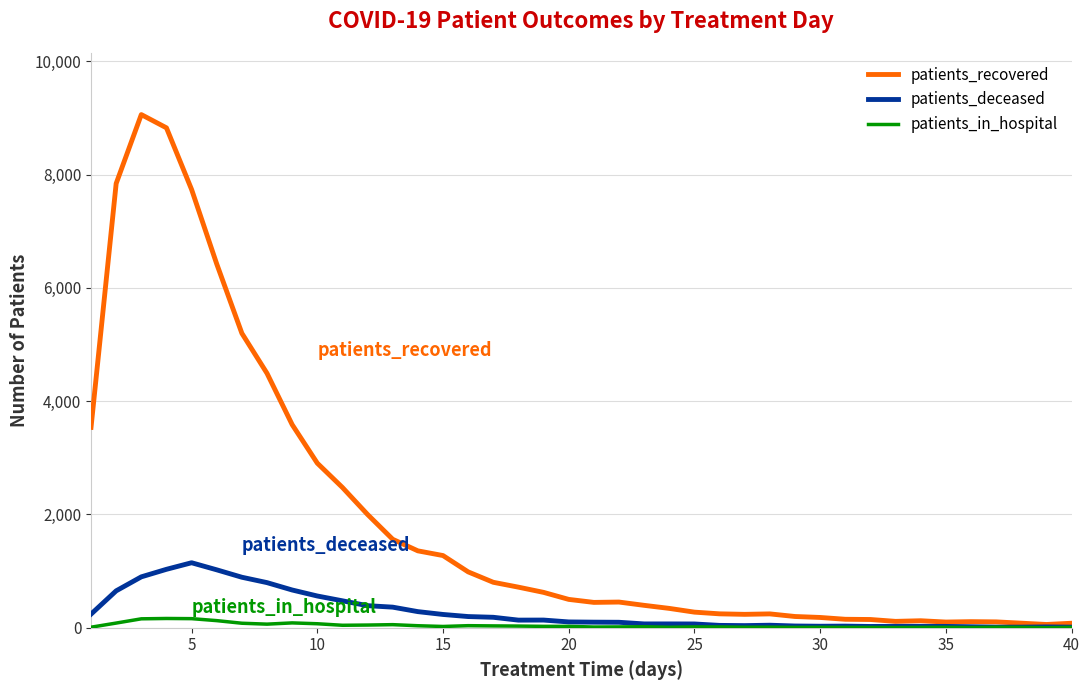

Rank the series by their maximum value, from lowest to highest.

patients_in_hospital, patients_deceased, patients_recovered